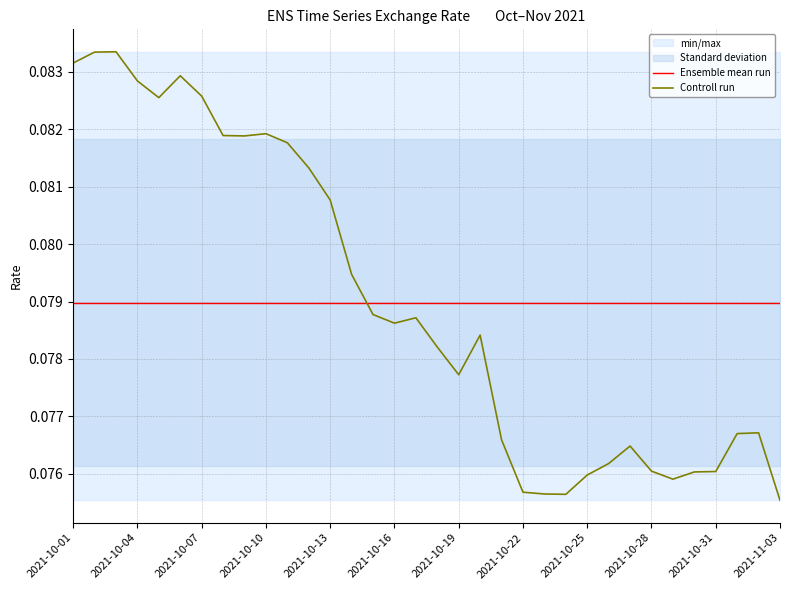

What is the minimum value shown in the chart?

0.1